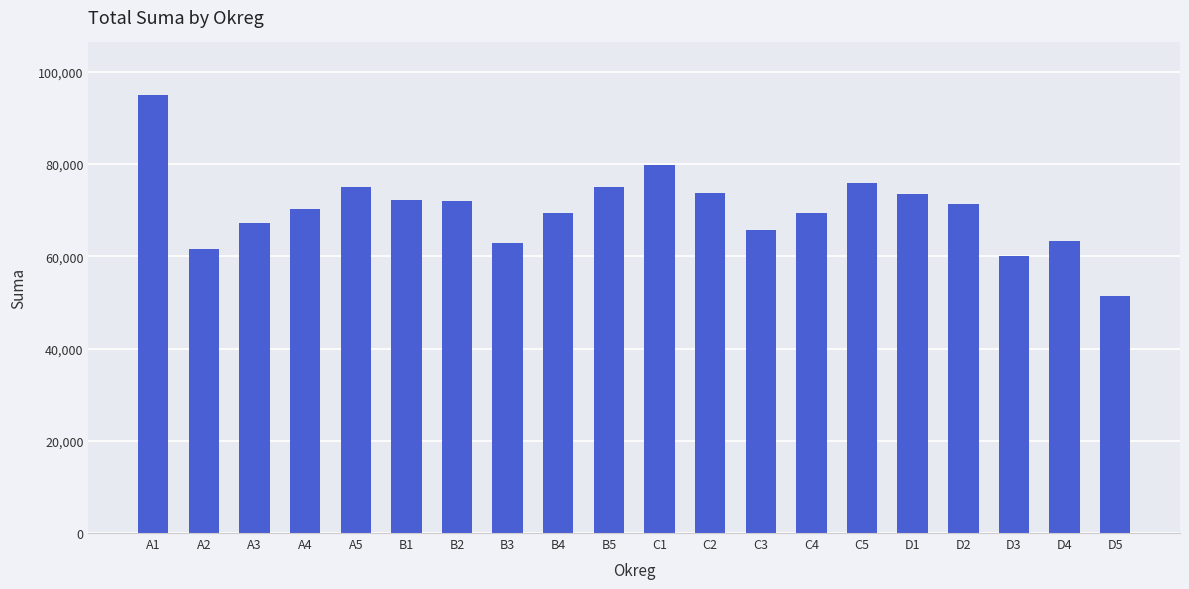

Is it true that the value at D5 is 75869?

False